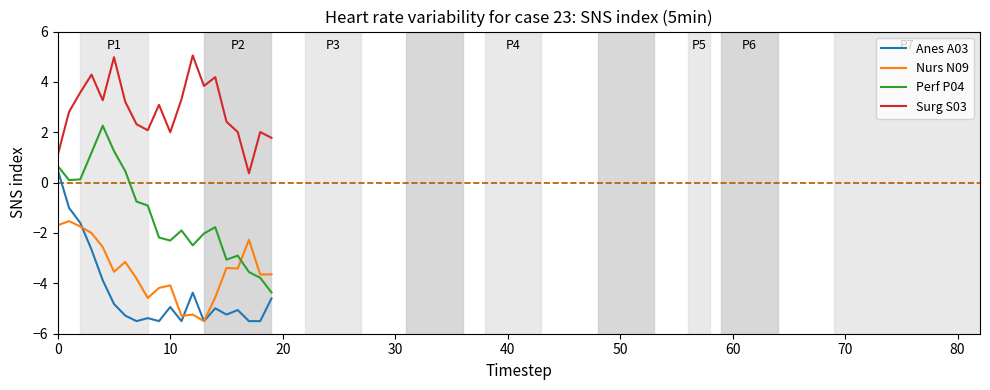

How many lines are shown in the chart?

4